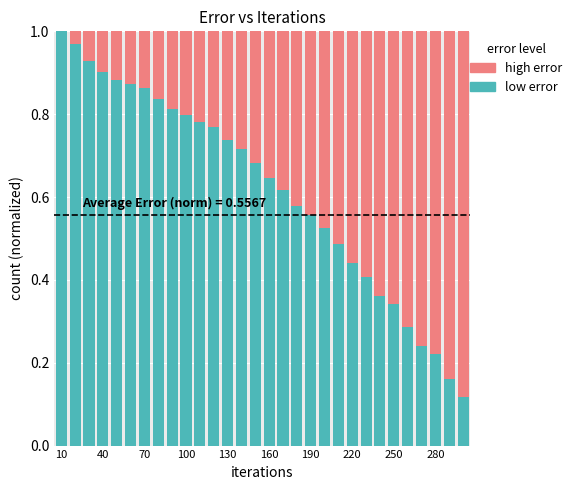

How many data points does each series have?

30